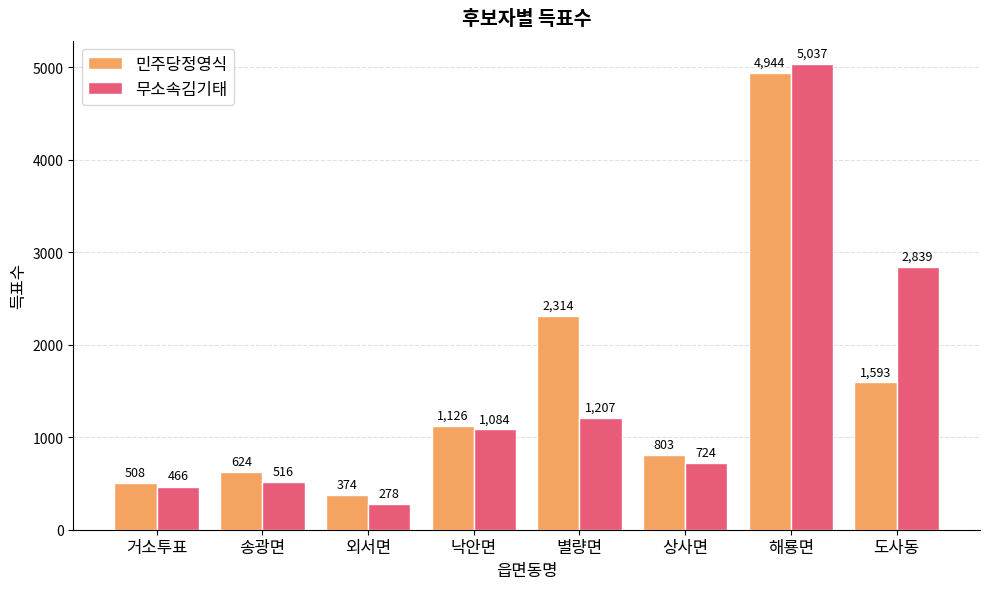

Reading right to left, list all the values displayed in this chart.

민주당정영식: 1593	4944	803	2314	1126	374	624	508
무소속김기태: 2839	5037	724	1207	1084	278	516	466